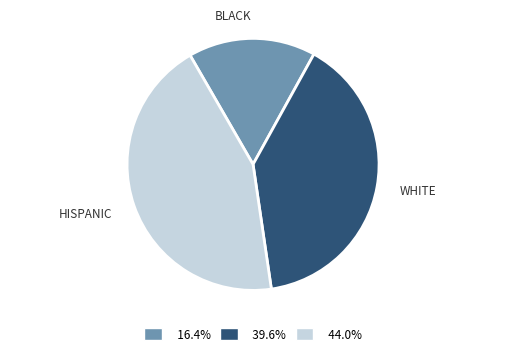

Count the number of slices in the pie.

3